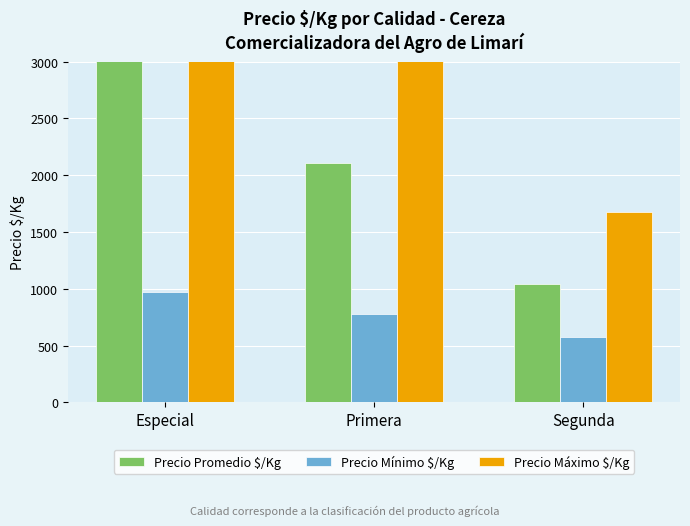

Does the chart contain stacked bars?

No